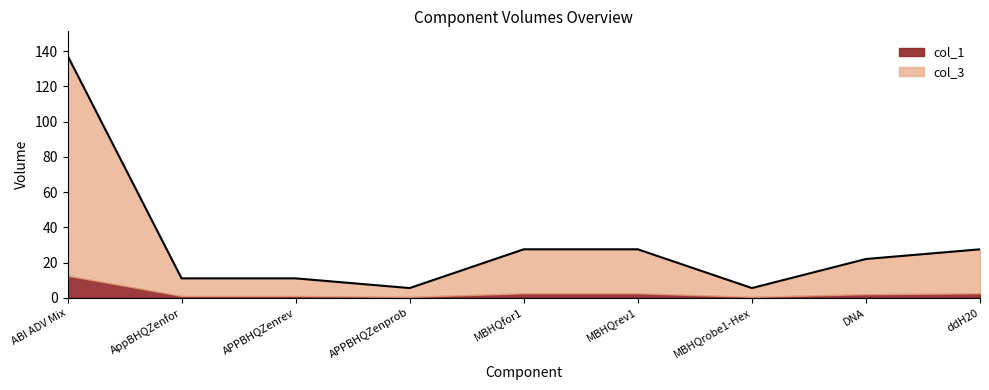

What is the sum of all values?

275.0